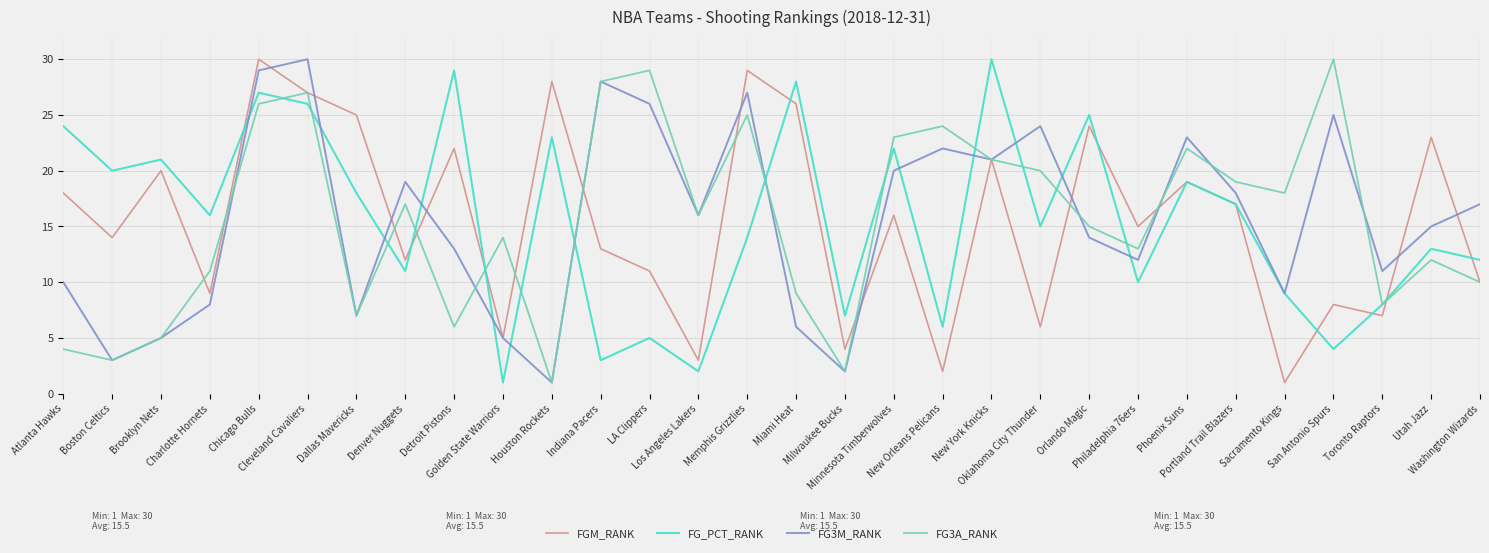

How many interior local valleys does the FG3A_RANK series have?

9